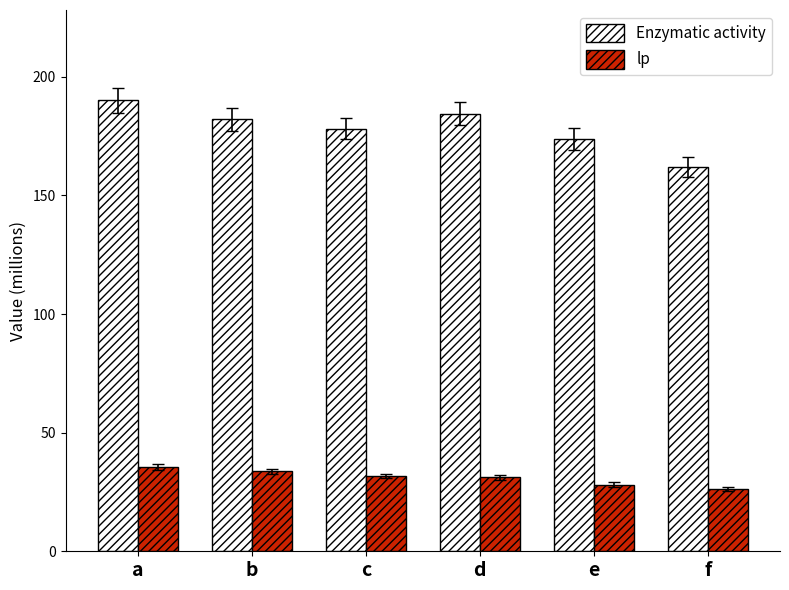

Which series has the largest total across all categories?

Enzymatic activity